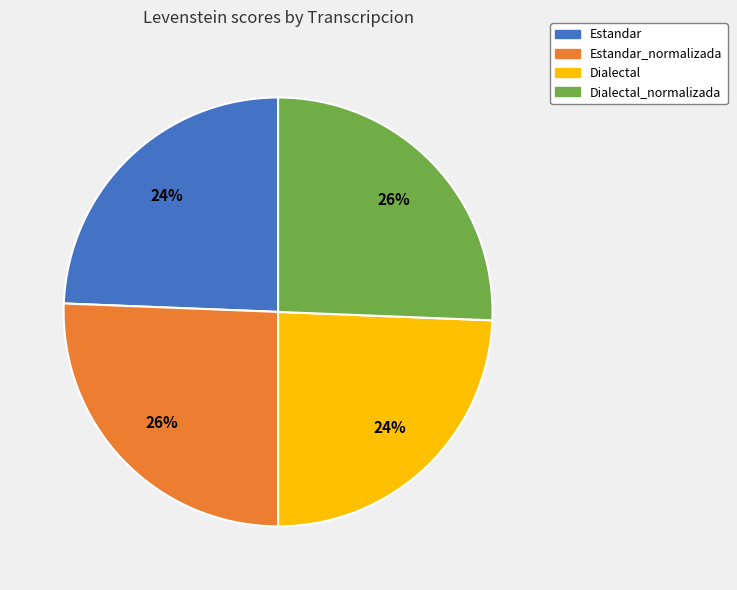

How many slices are in this pie chart?

4